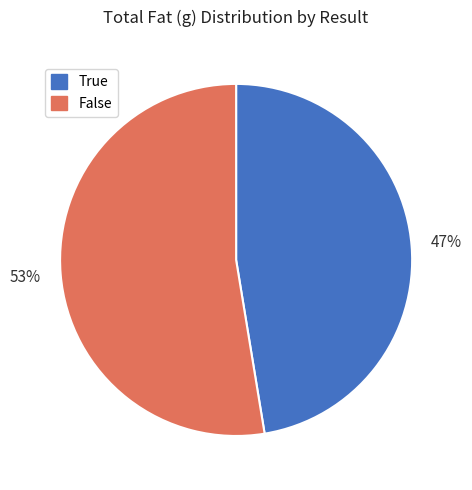

The False slice represents 53% of the pie. True or false?

True